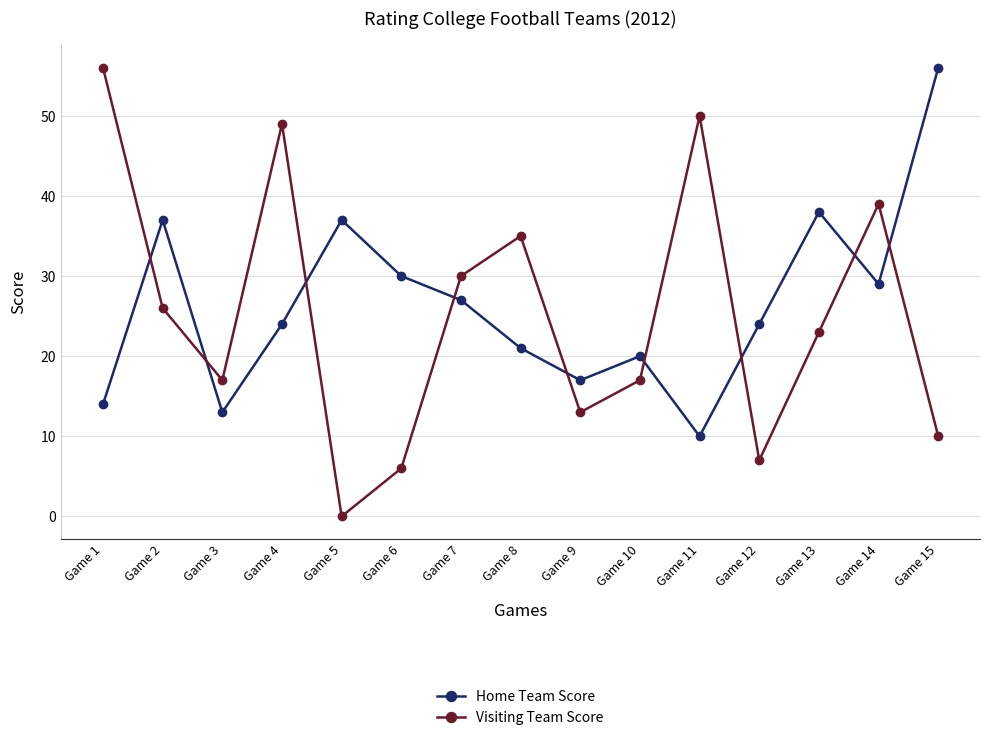

How many lines are shown in the chart?

2